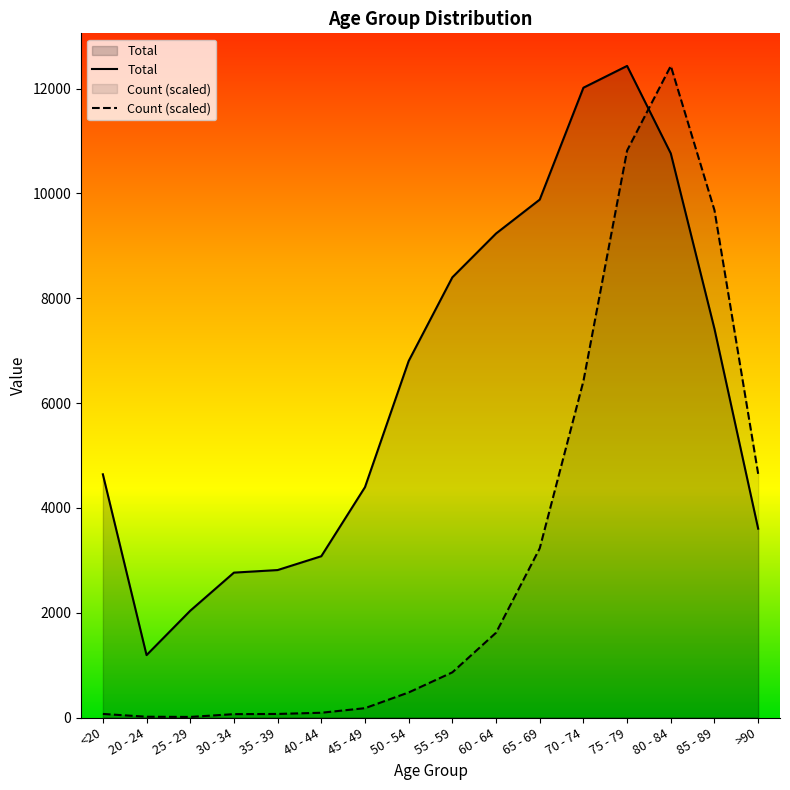

What is the total value across all series at 30 - 34?

2829.6